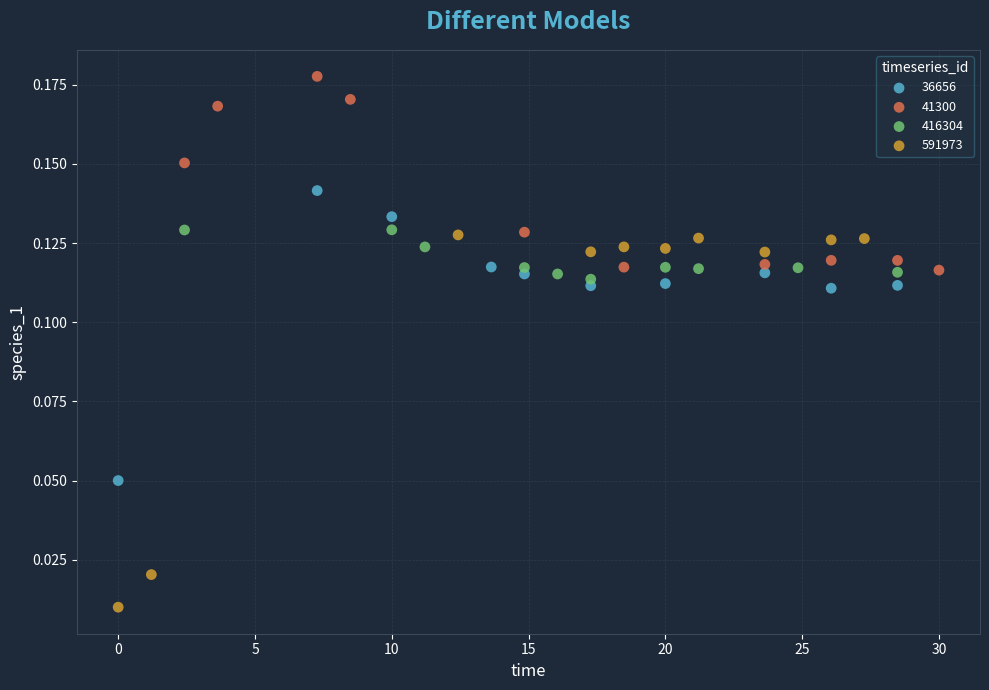

Which series has the largest Y range (max minus min)?

591973